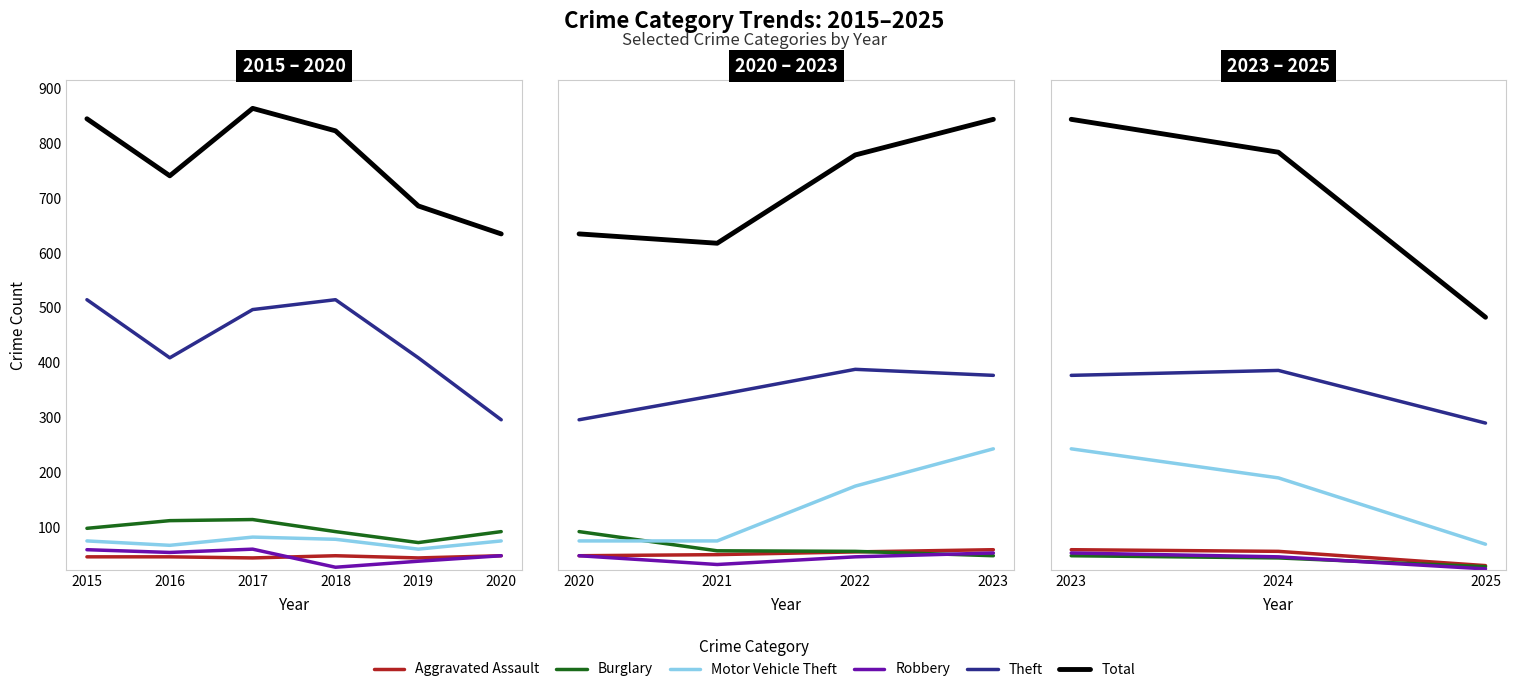

What are all the series names shown in the legend?

Aggravated Assault, Burglary, Motor Vehicle Theft, Robbery, Theft, Total